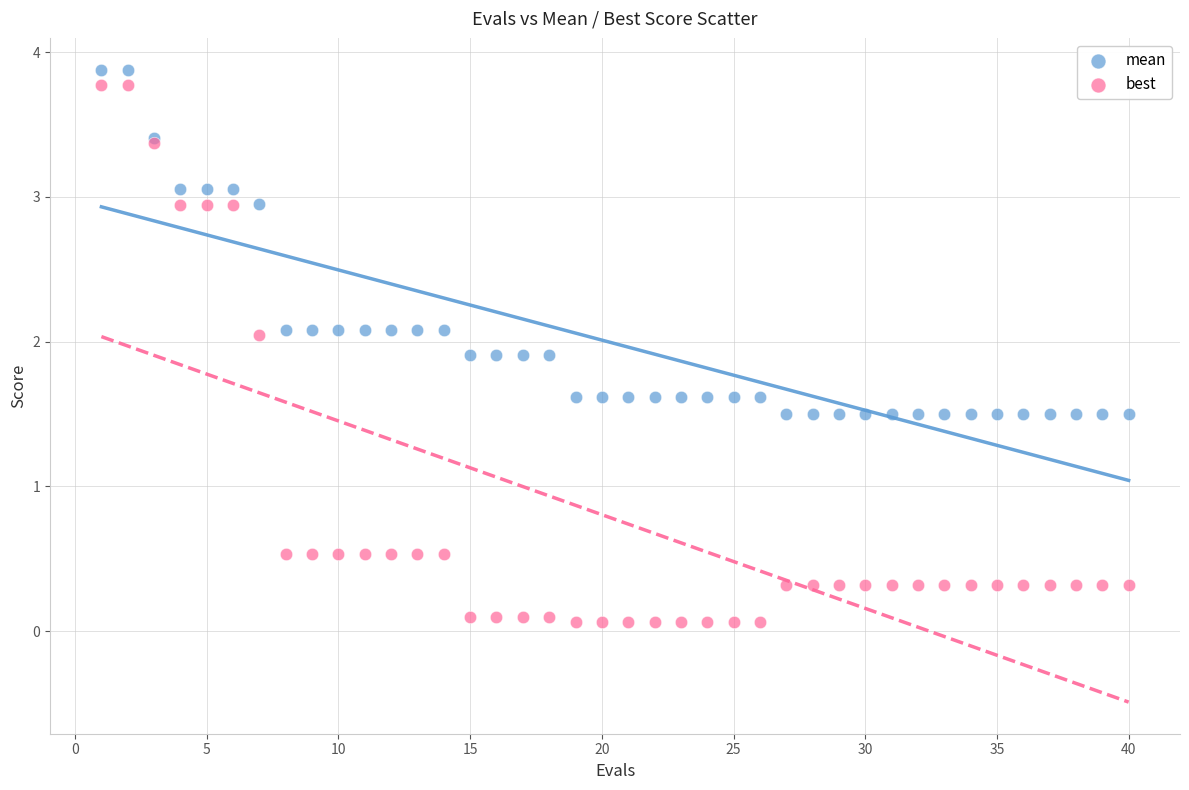

Which series has the largest Y range (max minus min)?

best